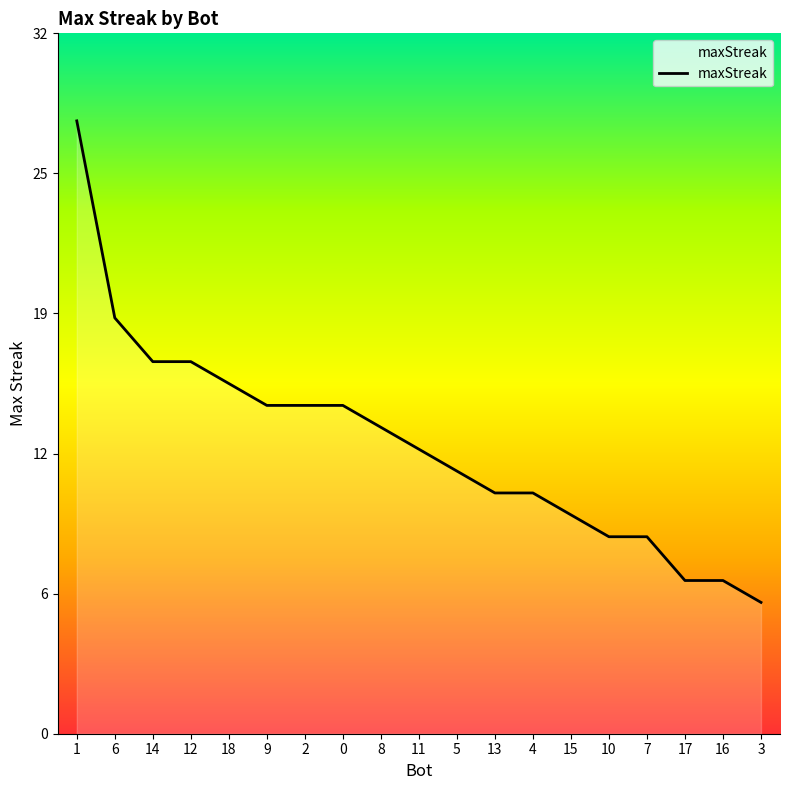

What is the minimum value shown in the chart?

6